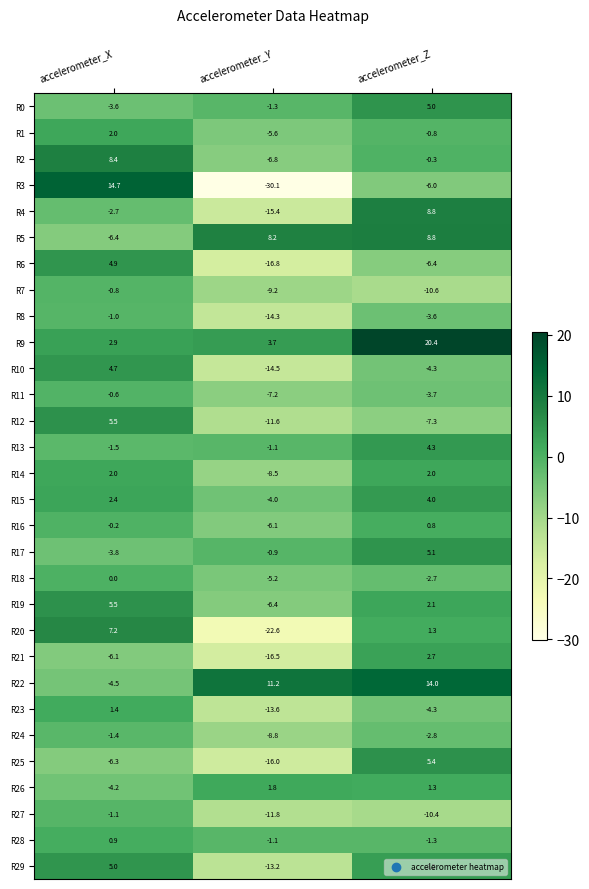

What is the average value of the R15 series?

0.8